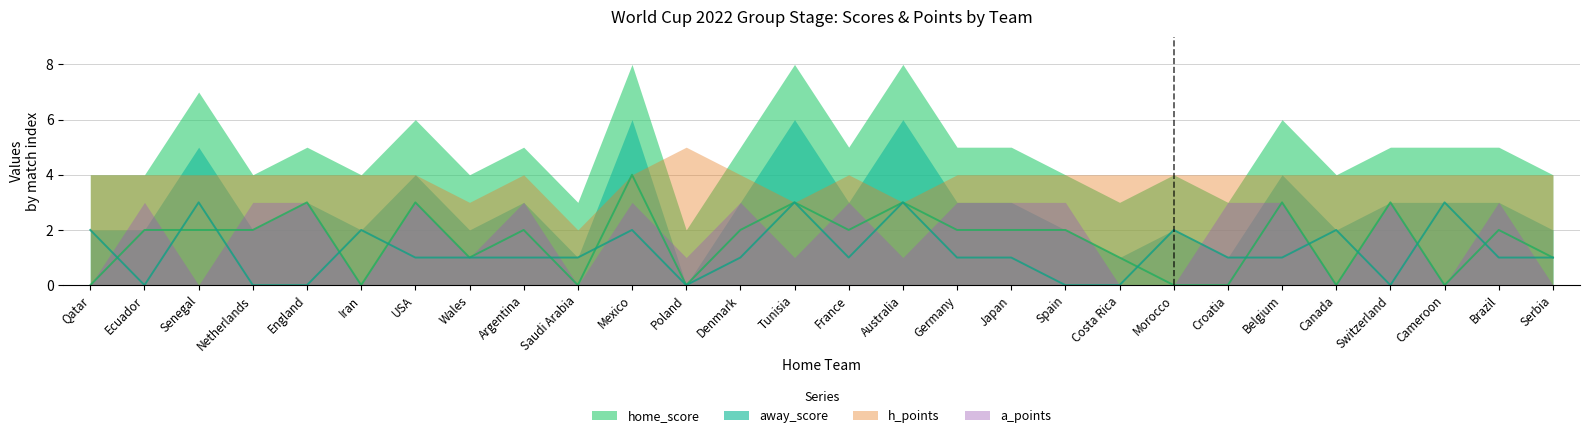

Between Croatia and Wales, which is larger?

Wales